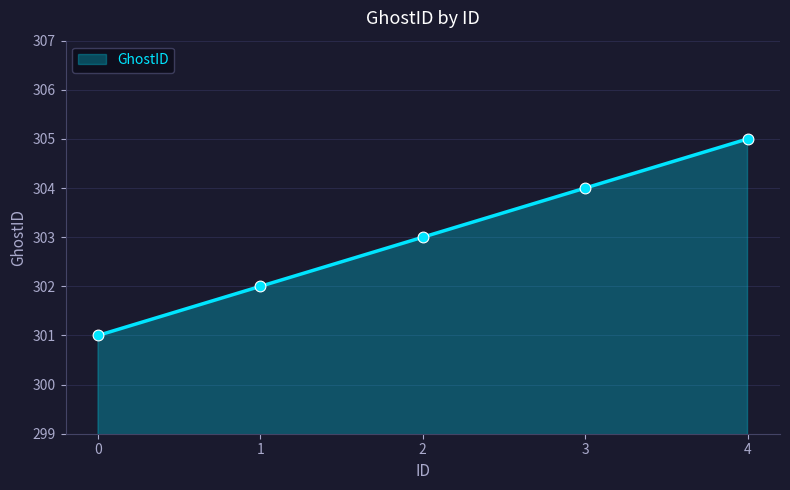

Between 1 and 2, which is larger?

2